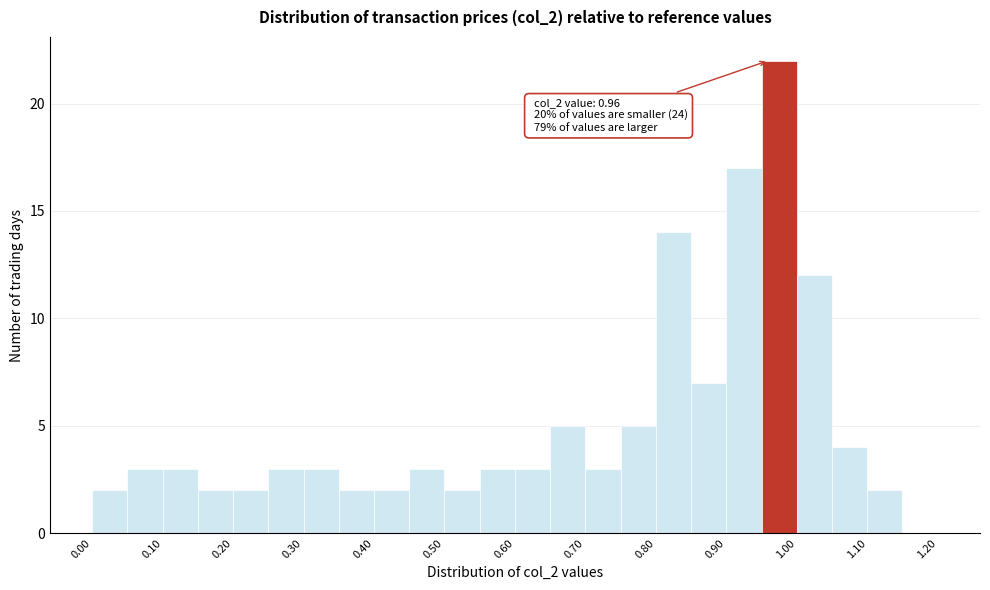

Over which range of the x-axis is the bar tallest?

0.95 to 1.00